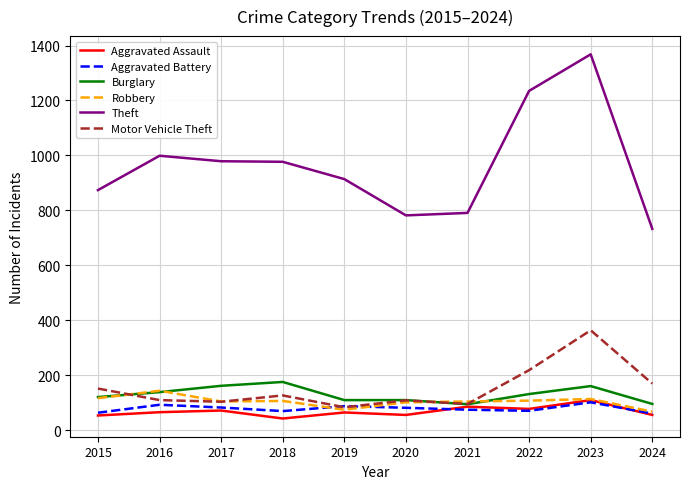

Which series changed the most between 2017 and 2024?

Theft